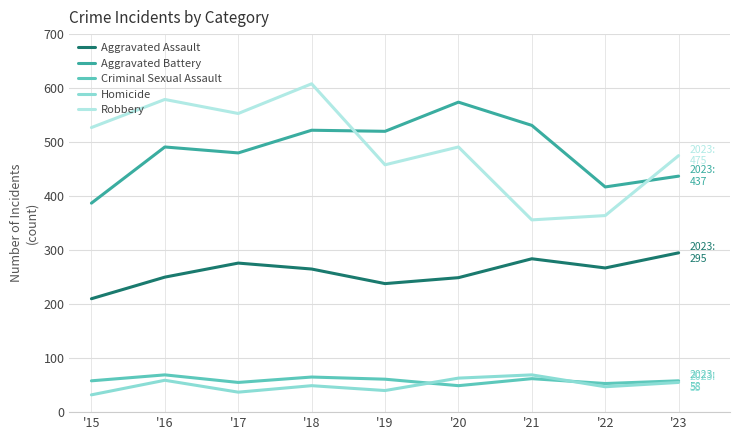

True or false: Robbery and Aggravated Assault cross at least once.

False